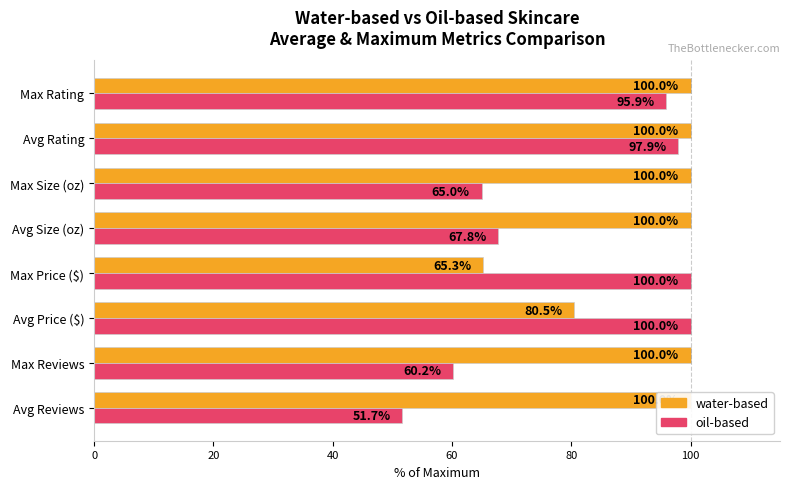

List the series in order of their peak value, highest first.

water, oil